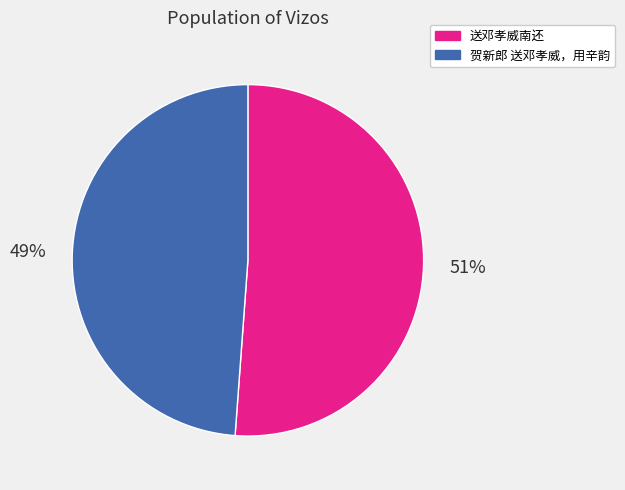

The 贺新郎 送邓孝威，用辛韵 slice represents 49% of the pie. True or false?

True